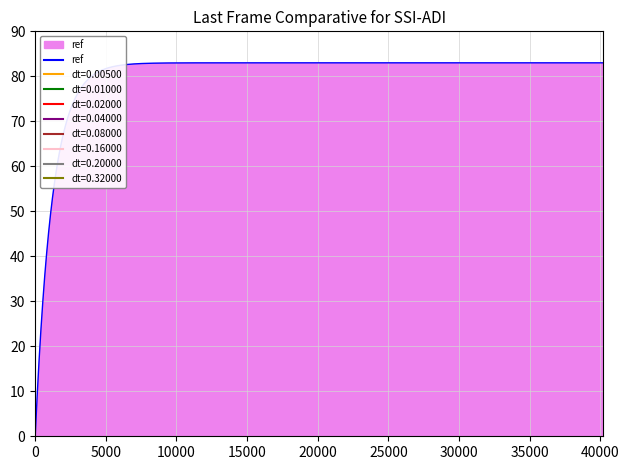

What is the difference between the maximum and minimum values?

83.0